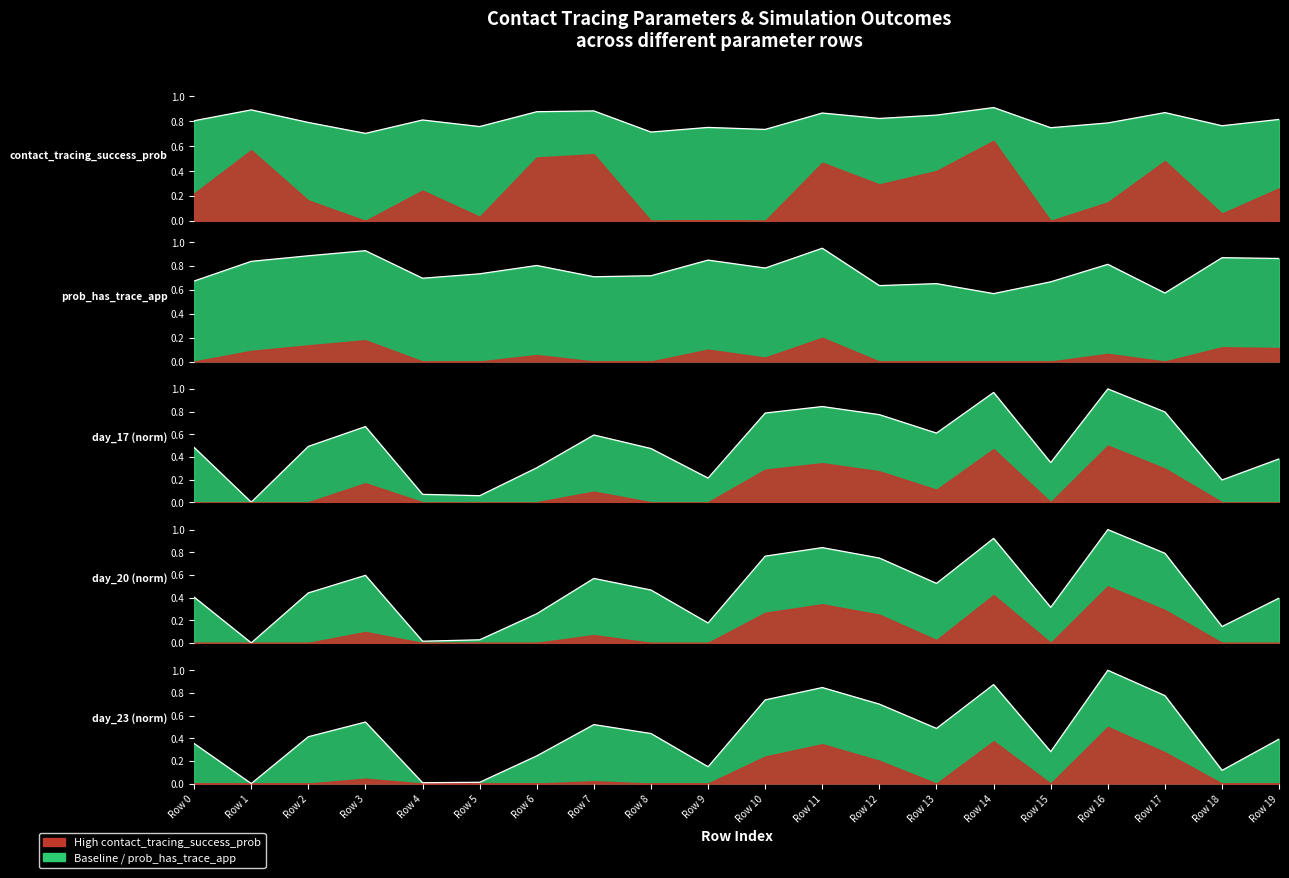

What is the average value of the day_17 series?

0.5